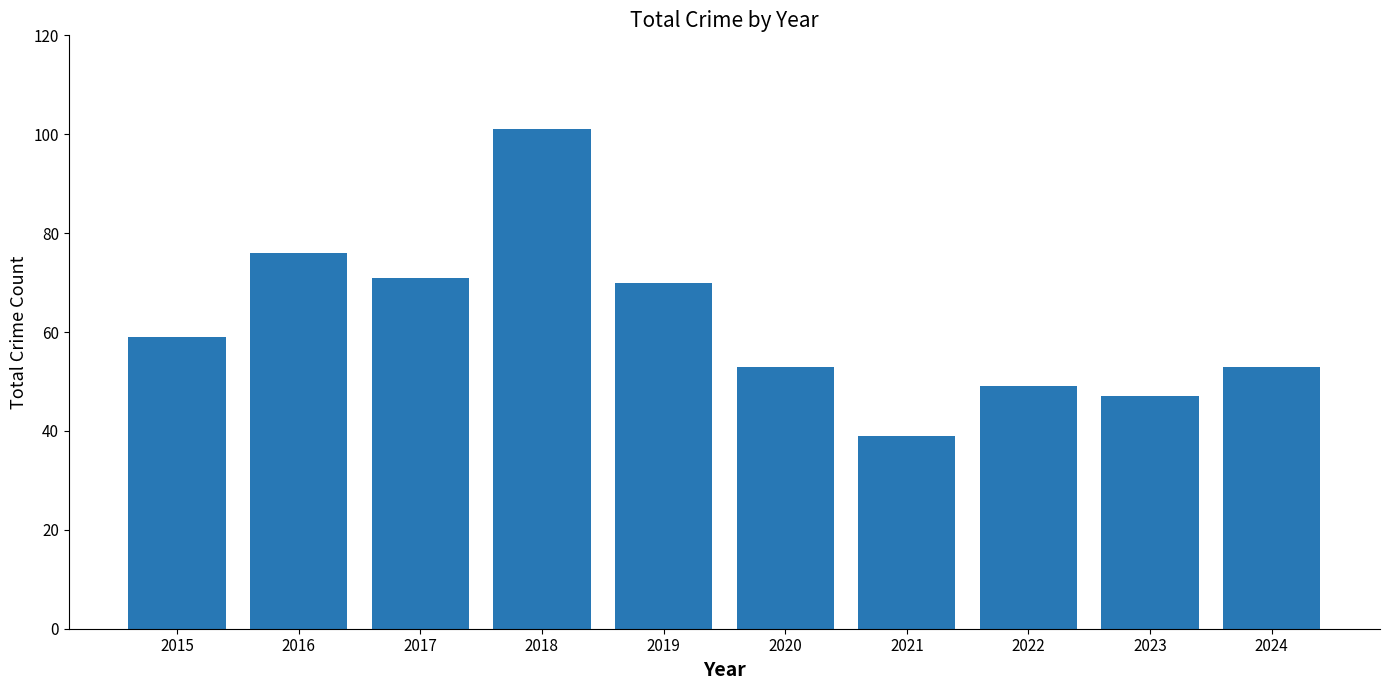

Approximately how many times larger is the value at 2015 compared to 2020?

1.1